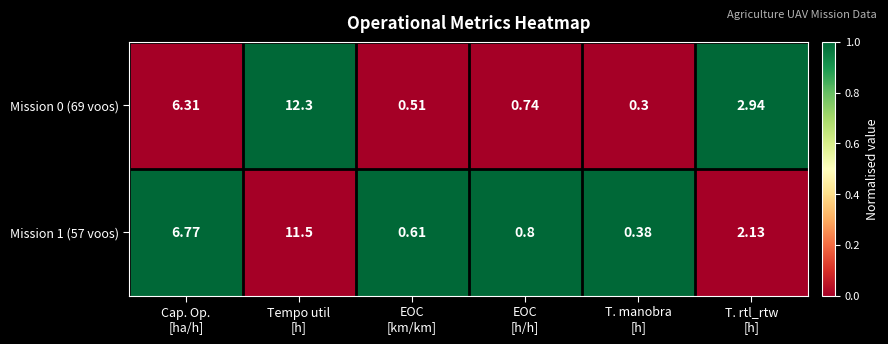

At which category is the sum across all series the highest?

Tempo util
[h]